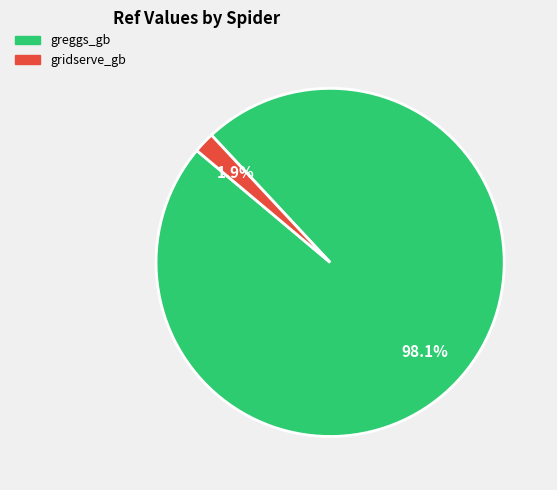

Which slice is the largest?

greggs_gb